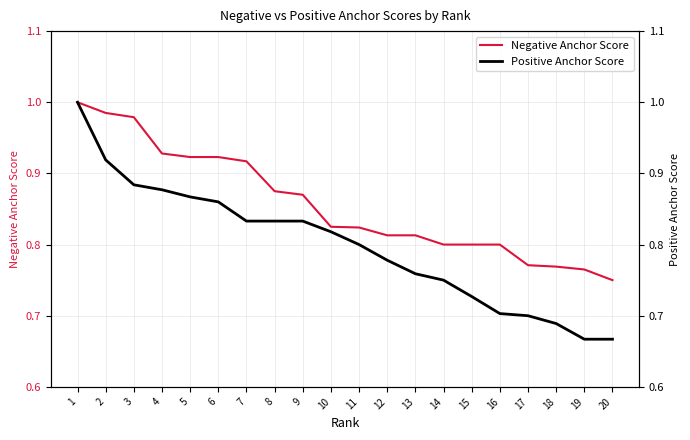

Which series has the largest total across all categories?

Negative Anchor Score